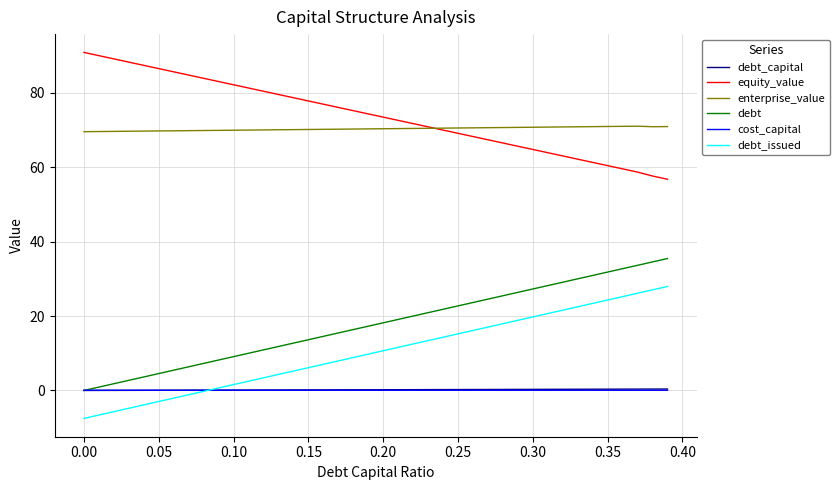

What is the smallest value displayed?

-7.5